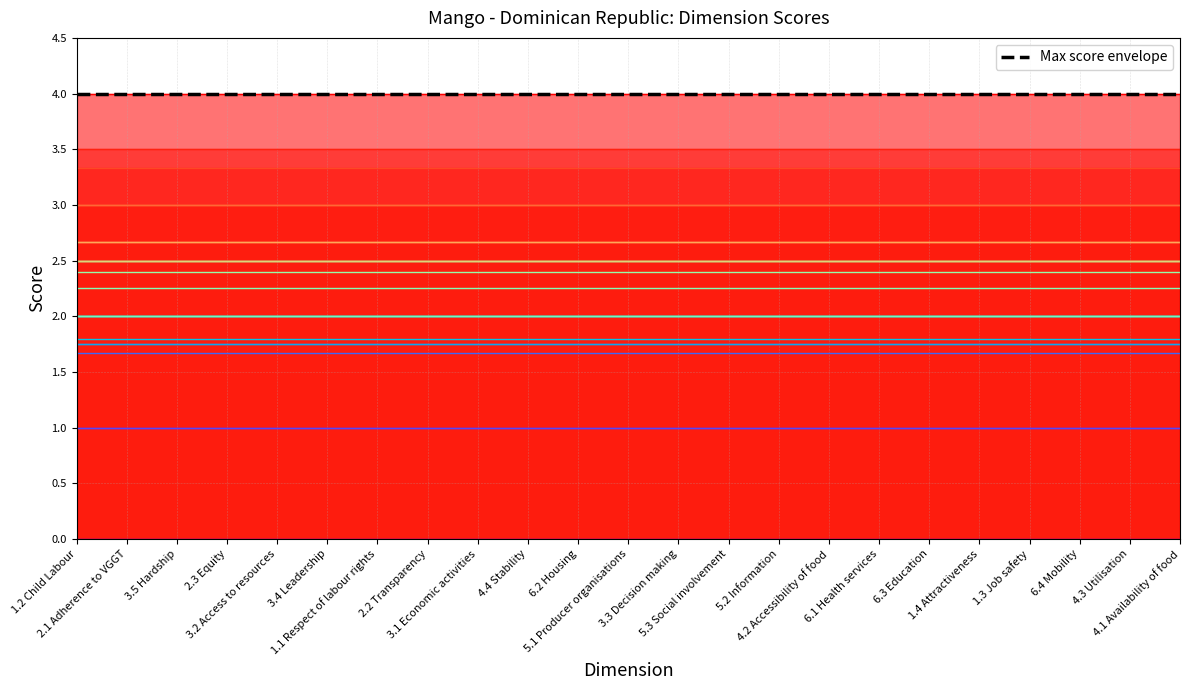

Which category has the highest value in the Current Score series?

4.1 Availability of food